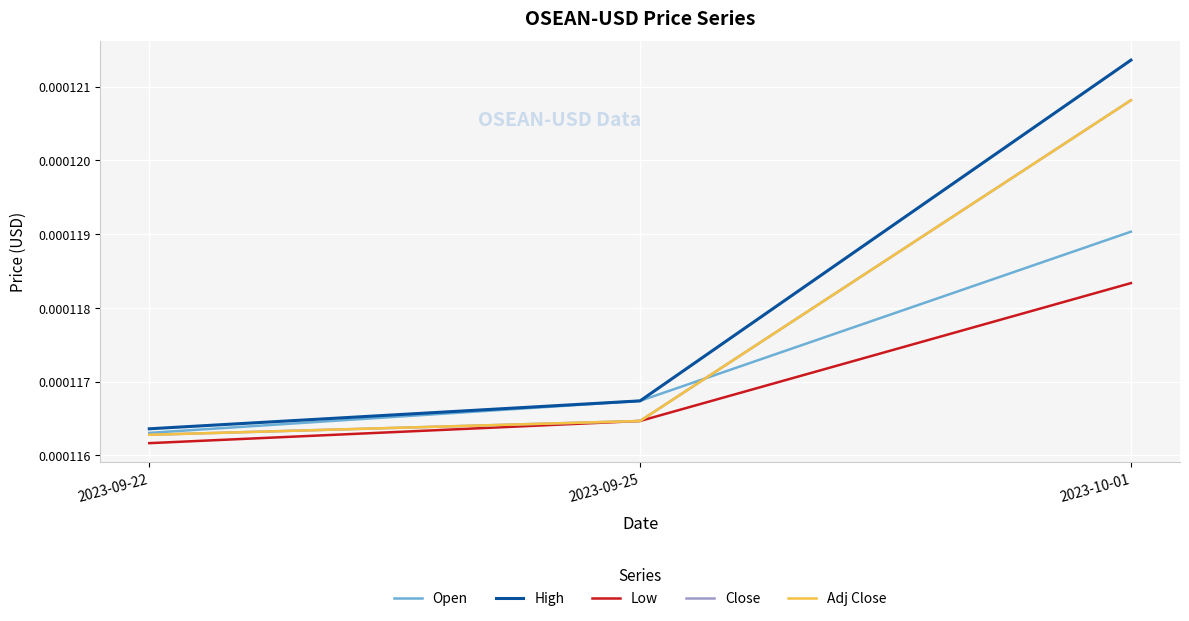

Rank the categories by High value from highest to lowest.

2023-10-01, 2023-09-25, 2023-09-22